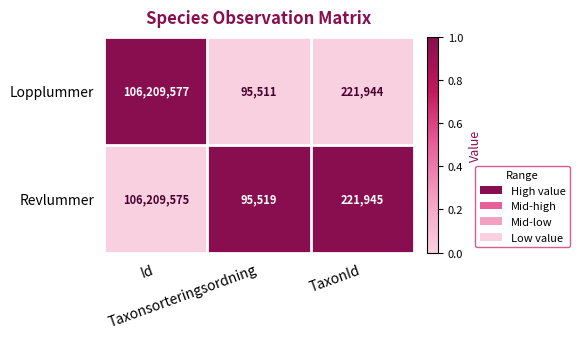

Rank the series by their maximum value, from highest to lowest.

Lopplummer, Revlummer